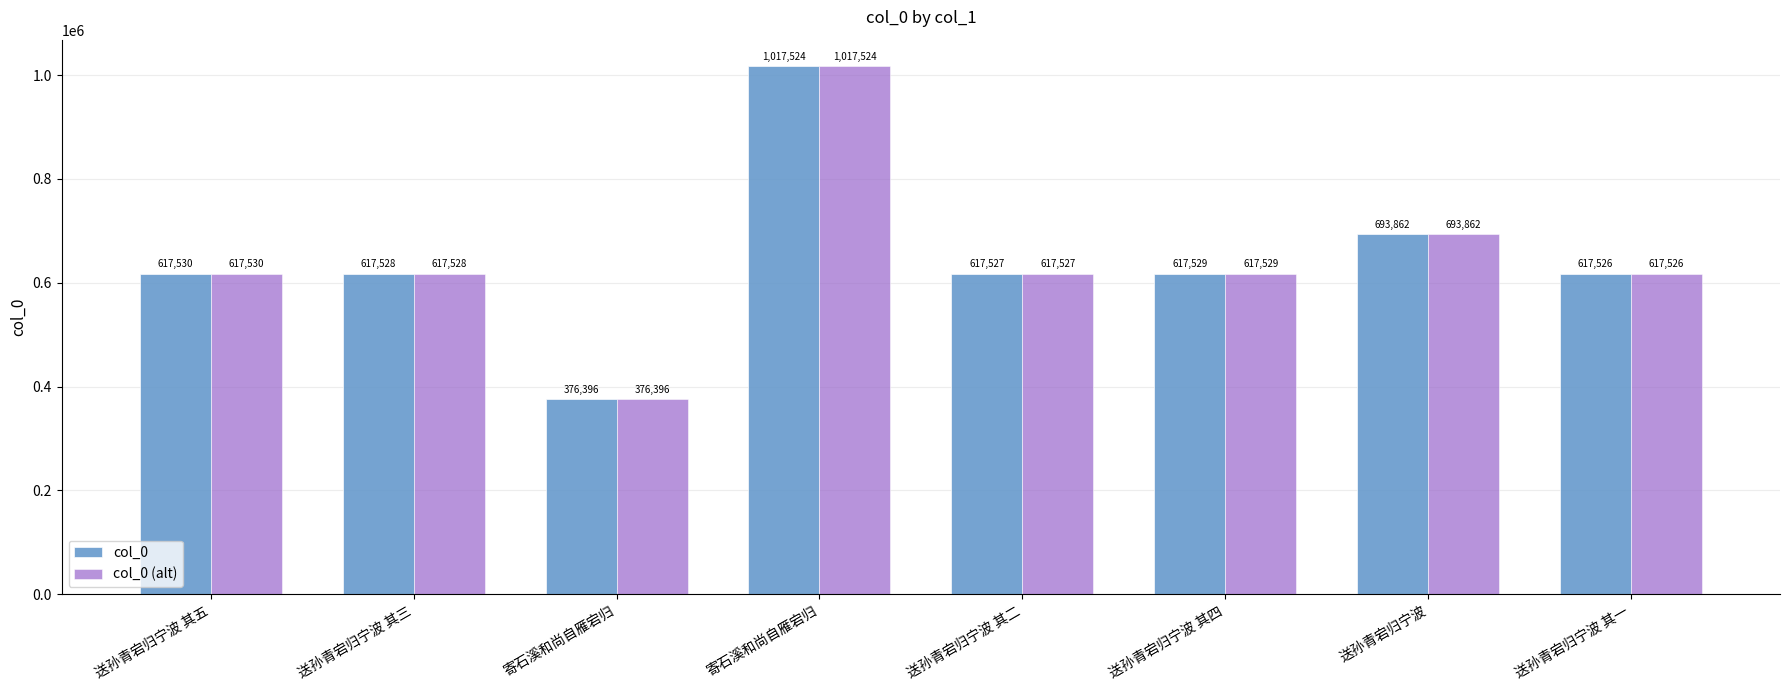

Are the bars horizontal?

No